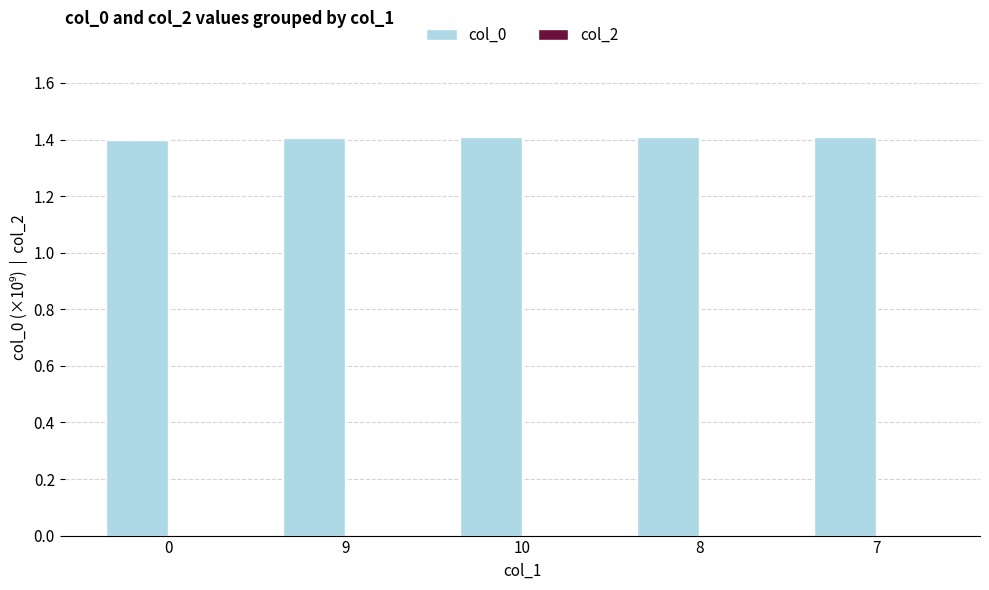

Count the values in the range 1 to 2.

5